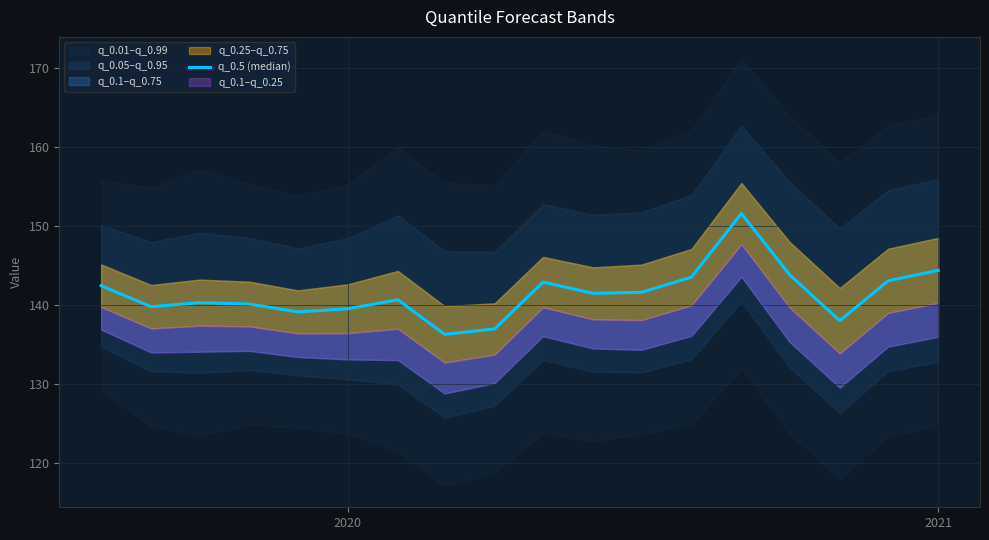

Does the chart display data point markers on the line(s)?

No